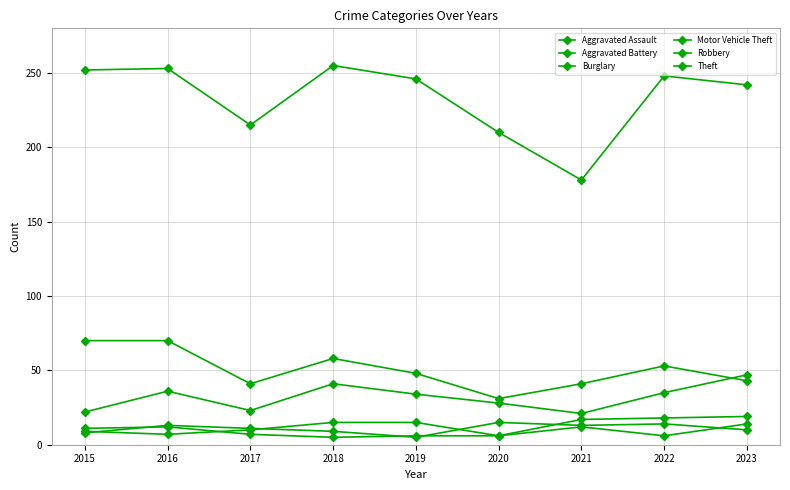

How many lines are shown in the chart?

6